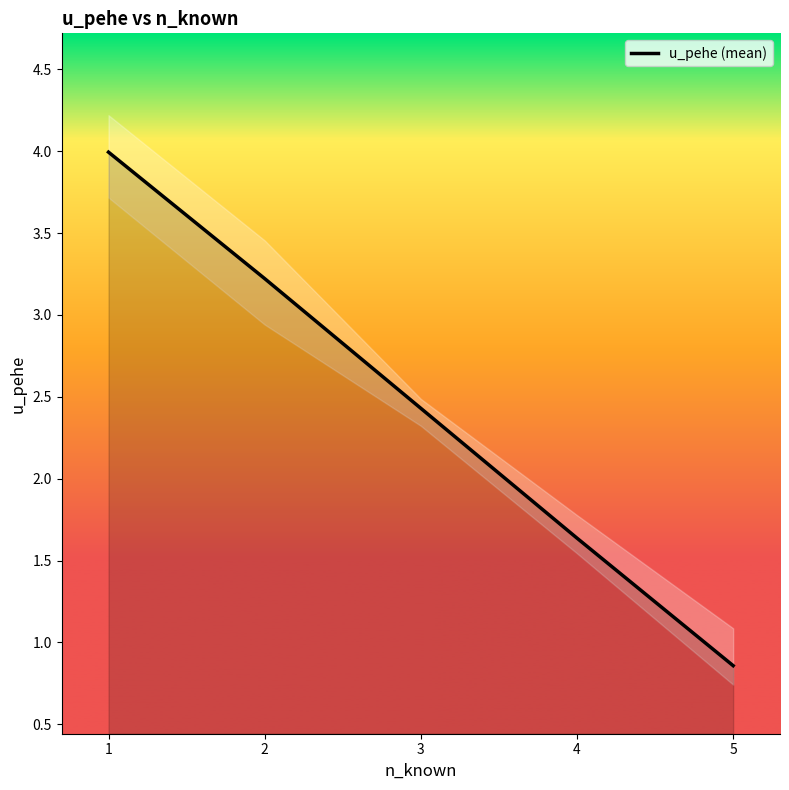

What is the approximate value at 2?

3.2